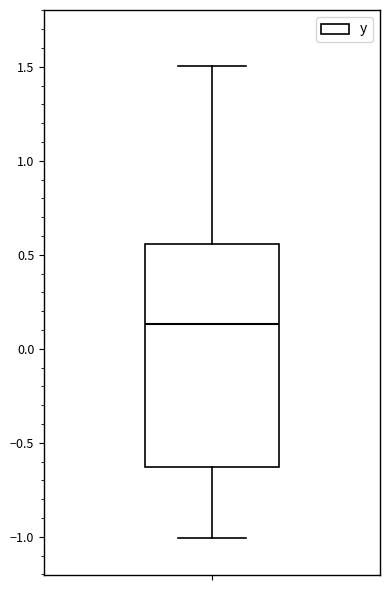

Where does the upper whisker of the box end on the y-axis? The values are not printed on the chart, so give them approximately, as read against the axis.

1.50